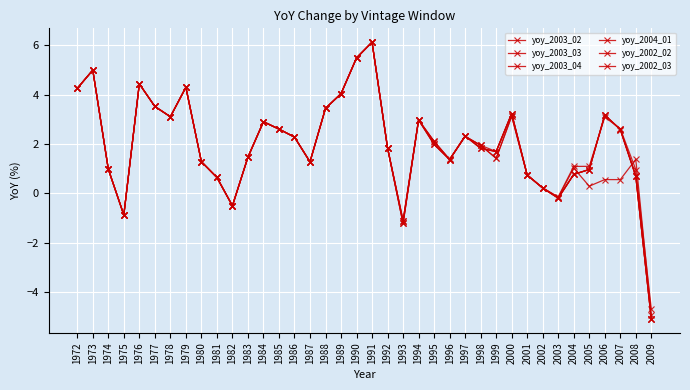

How many distinct data groups are displayed?

6